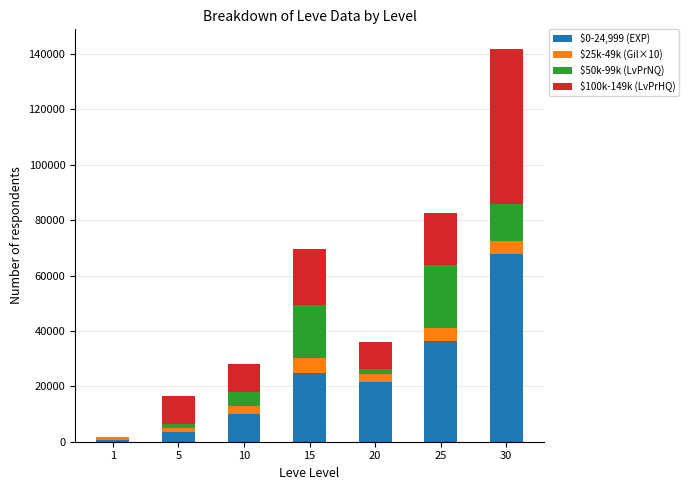

What are all the series names shown in the legend?

$0-24,999 (EXP), $25k-49k (Gil×10), $50k-99k (LvPrNQ), $100k-149k (LvPrHQ)